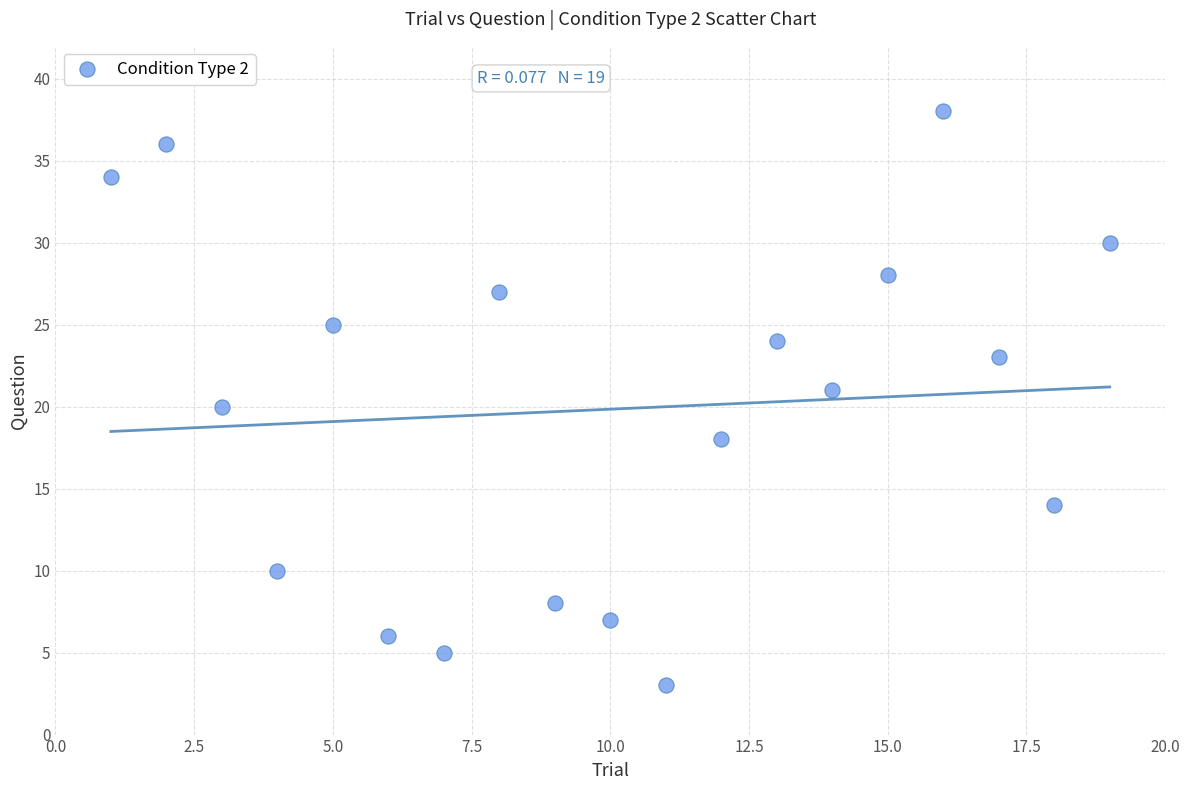

What is the range of Y values (max minus min)?

35